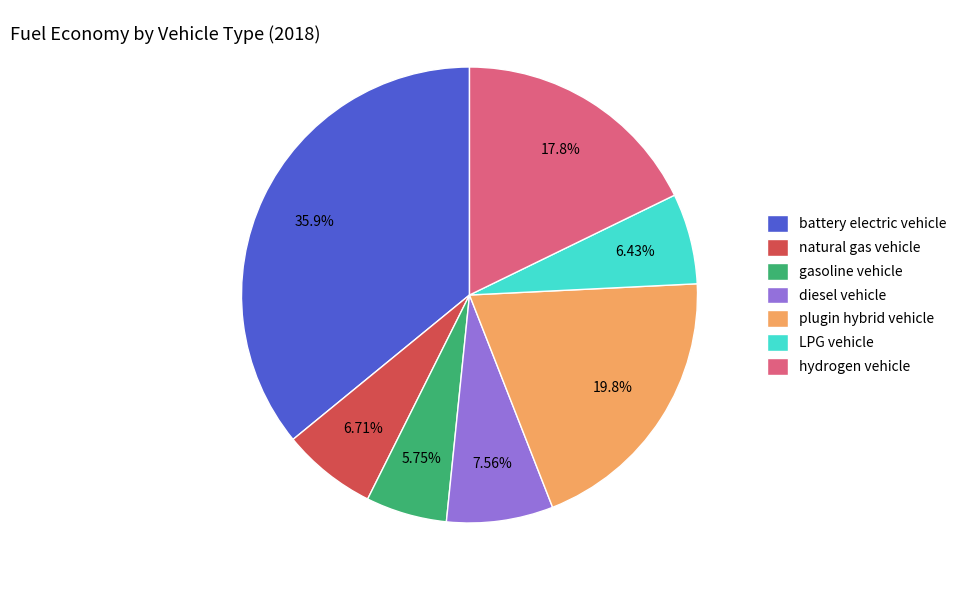

What is the smallest slice in the pie chart?

gasoline vehicle